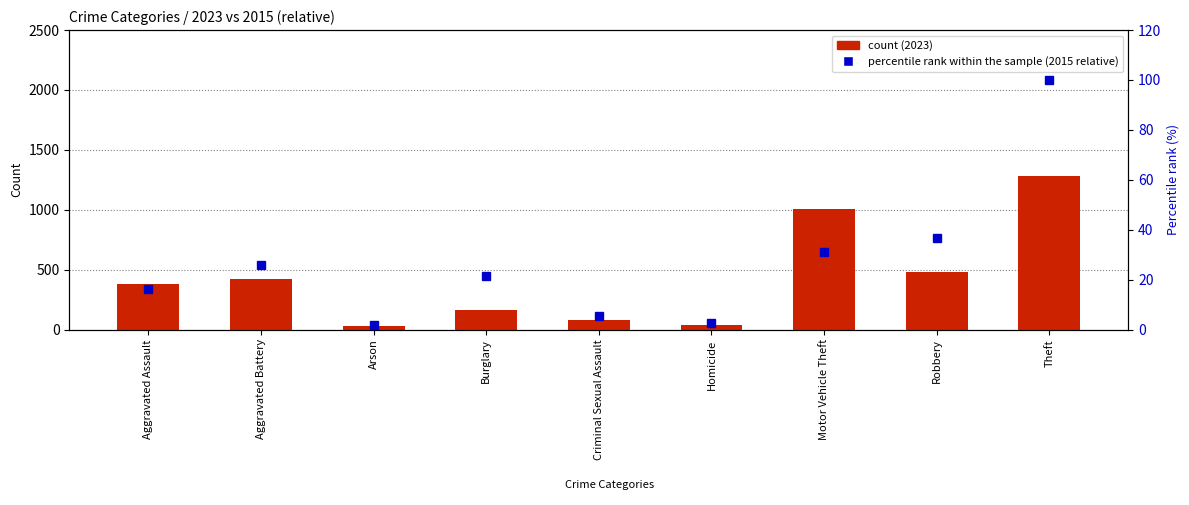

At Arson, list the series in order from largest to smallest.

count, percentile rank within the sample